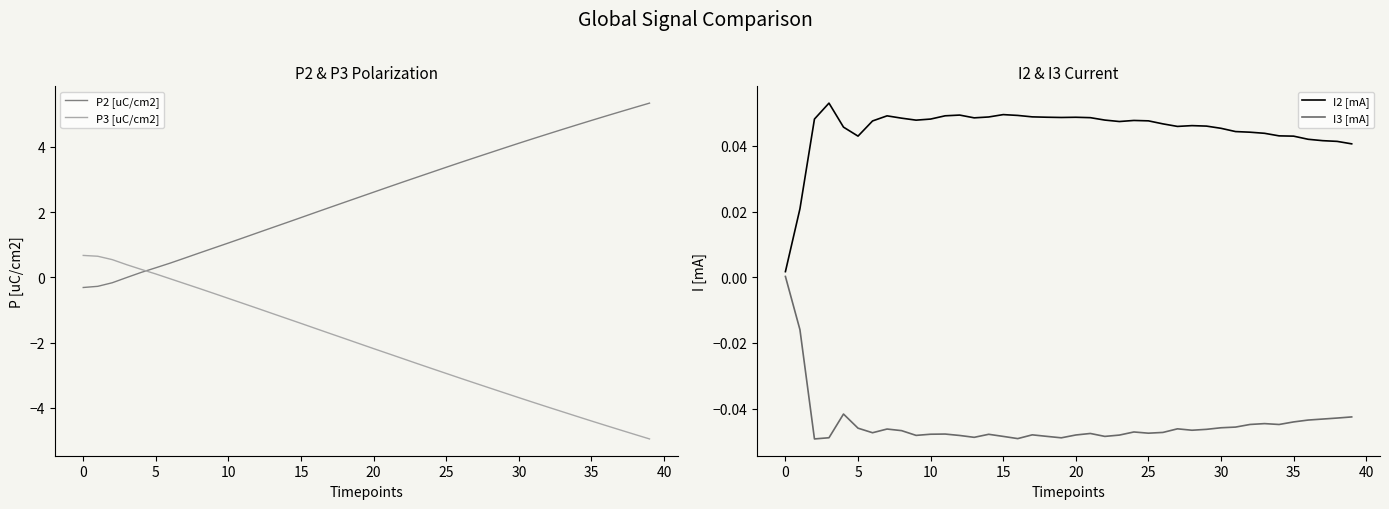

What is the total value across all series at 23?

0.4